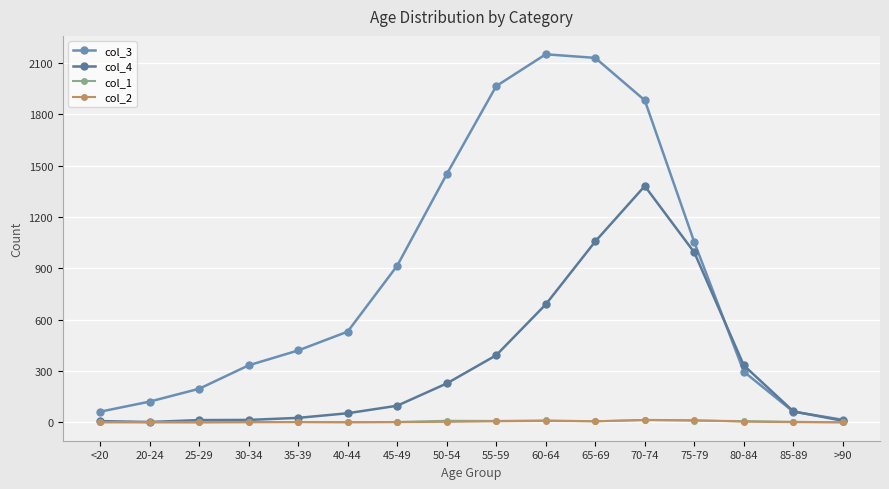

Reading right to left, list all the values displayed in this chart.

col_3: 15	62	296	1053	1882	2130	2151	1965	1450	915	530	420	333	196	121	62
col_4: 9	64	333	993	1381	1057	689	392	227	97	53	26	14	13	2	7
col_1: 0	3	7	10	13	6	11	8	9	2	0	2	0	0	1	0
col_2: 0	1	4	12	14	6	8	6	3	1	1	1	2	0	0	1